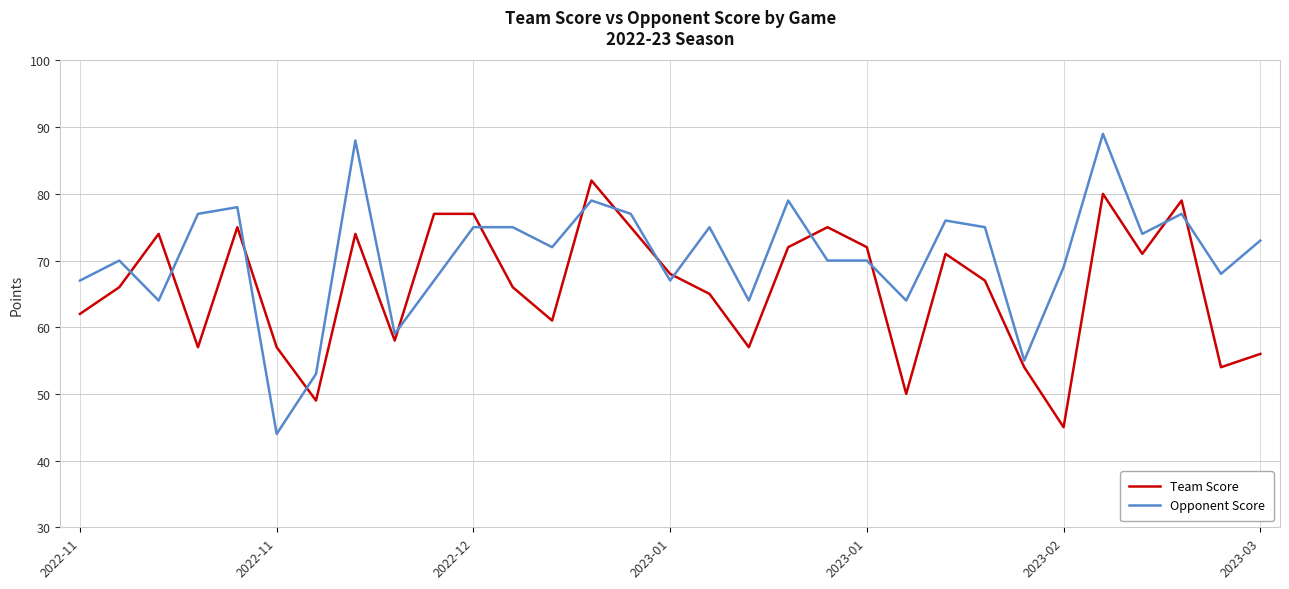

Which series has the largest total across all categories?

Opponent Score